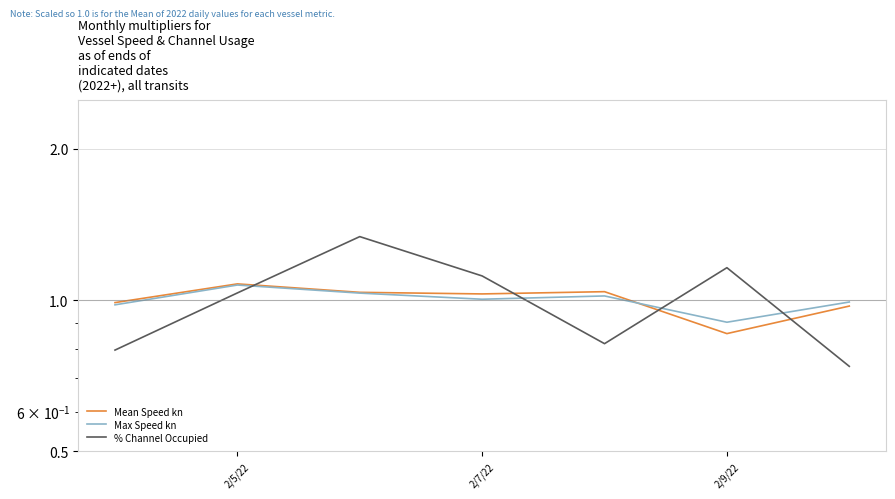

How many lines are shown in the chart?

3